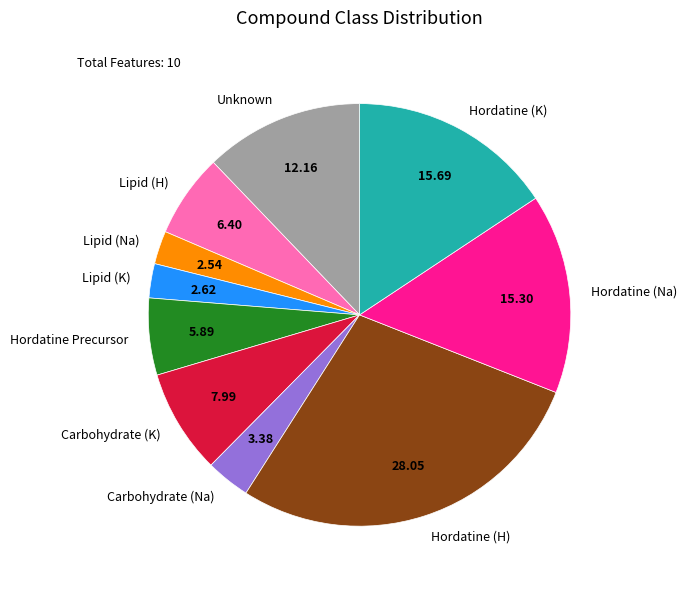

Count the number of slices in the pie.

10